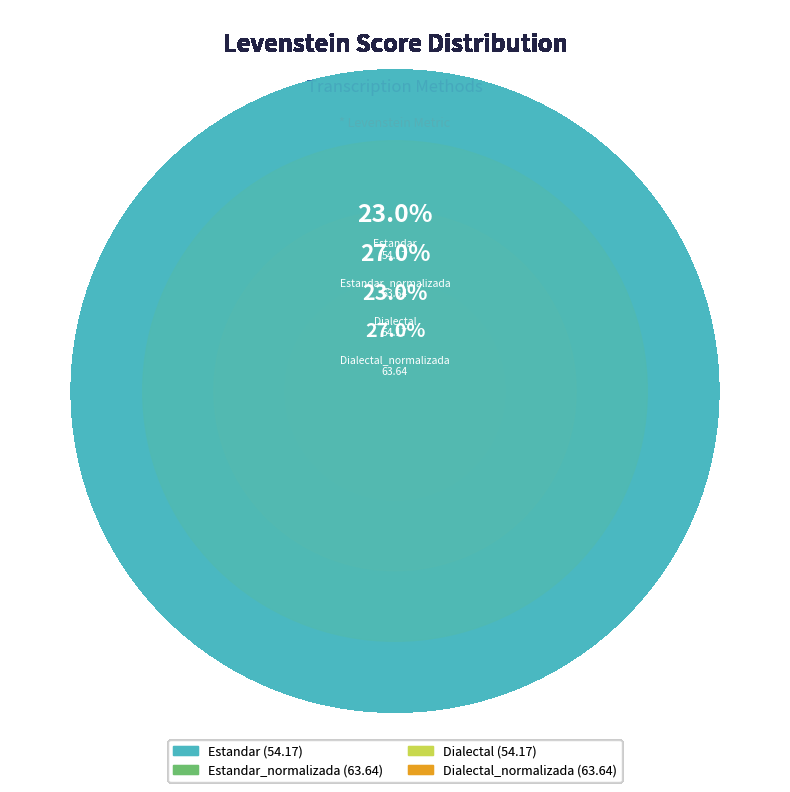

Is there any slice that represents more than half of the pie?

No